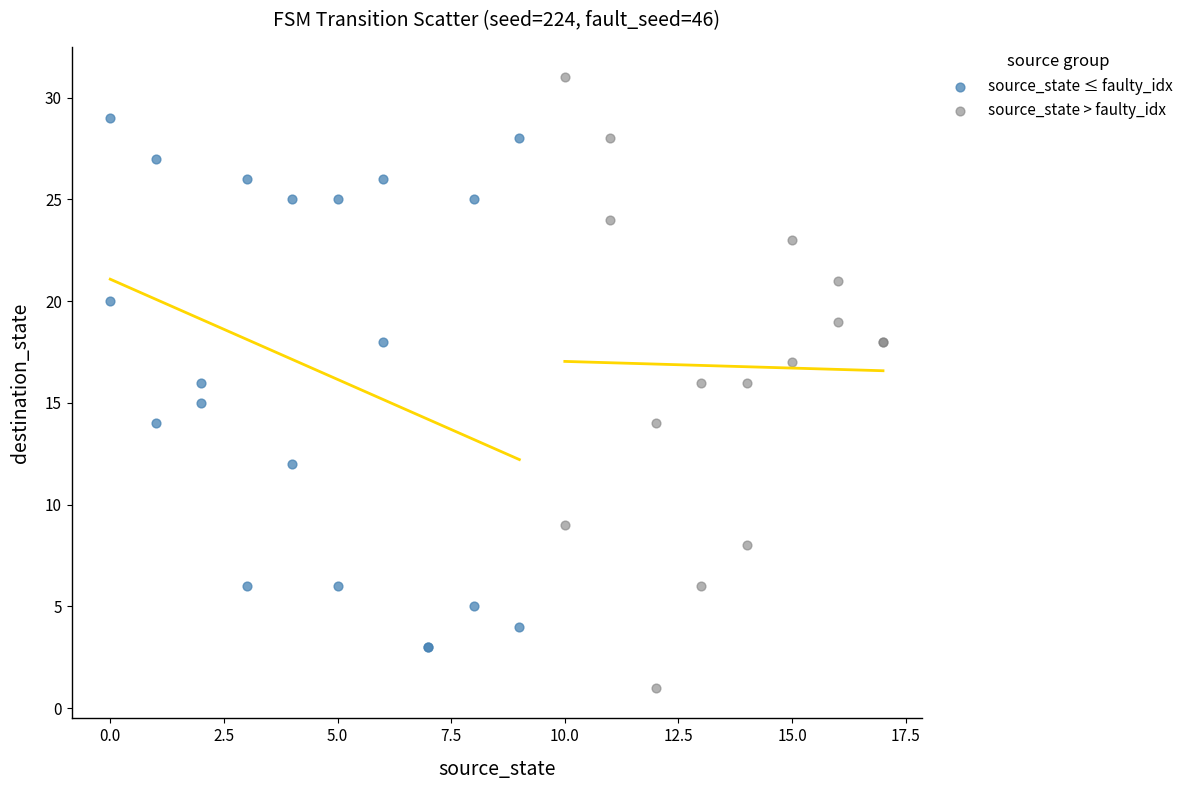

What are all the series names shown in the legend?

source_state ≤ faulty_idx, source_state > faulty_idx